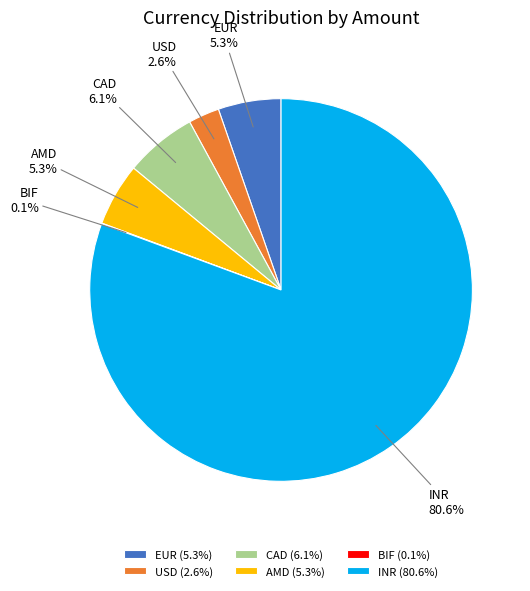

Which category has the biggest portion of the pie?

INR